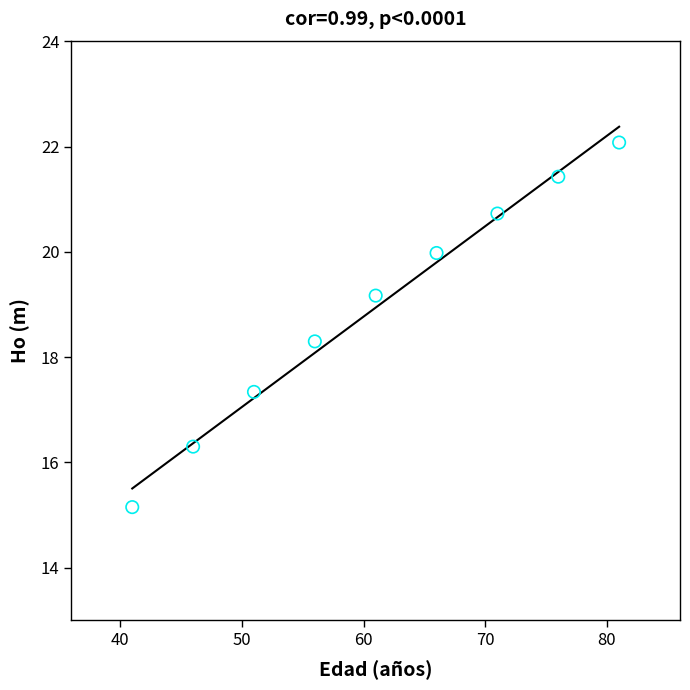

What Y value in the scatter plot is closest to 18?

18.3